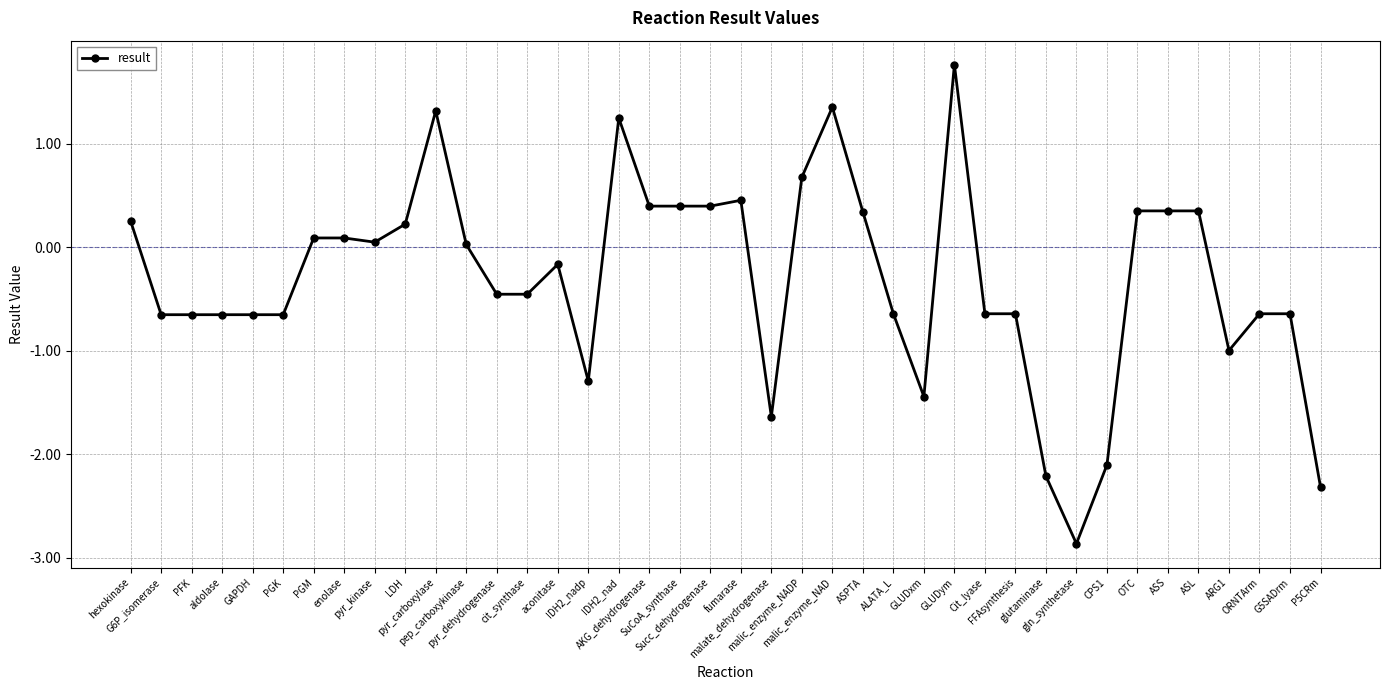

Where does the data first go above 0?

hexokinase